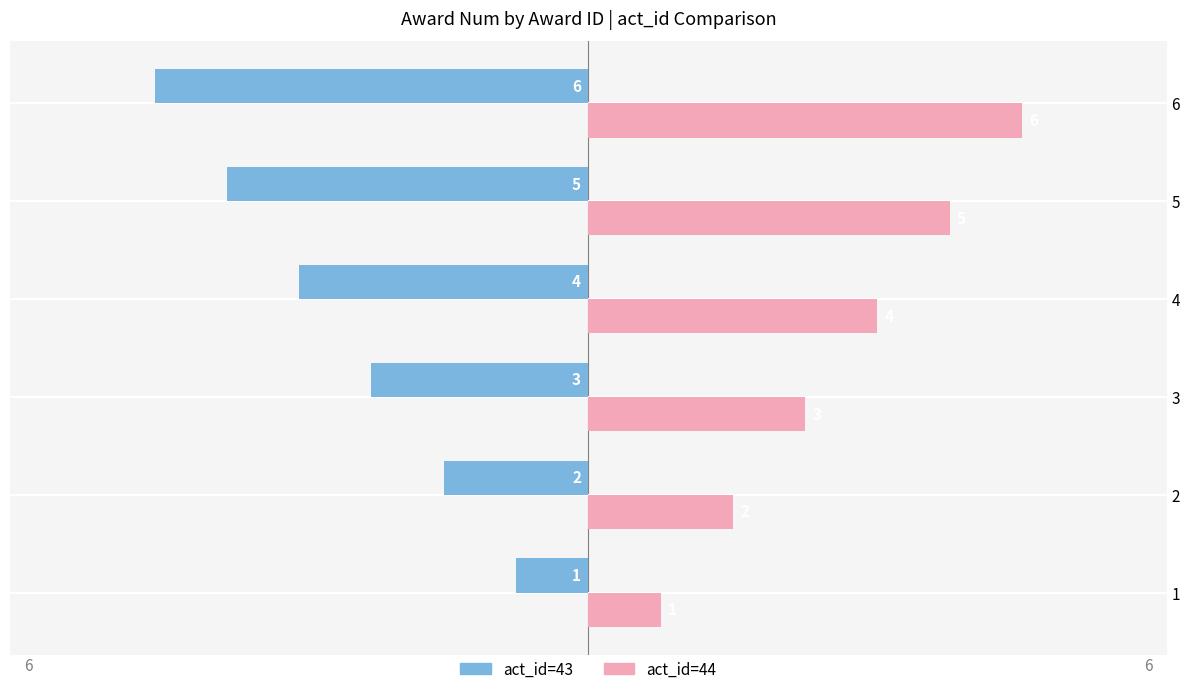

What are all the series names shown in the legend?

act_id=43, act_id=44